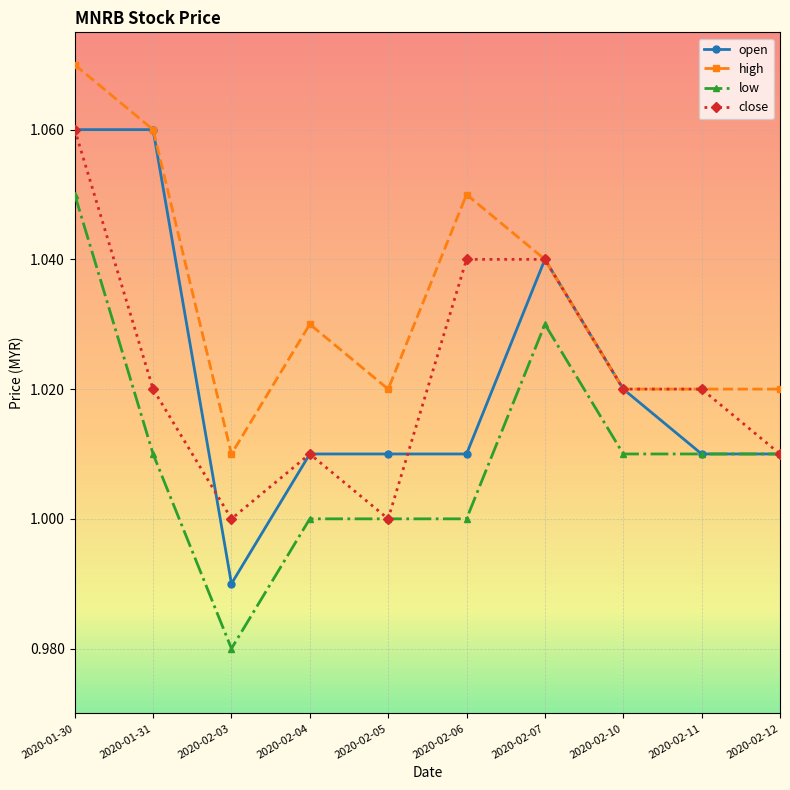

The open series shows 1.0 at 2020-02-06. True or false?

True